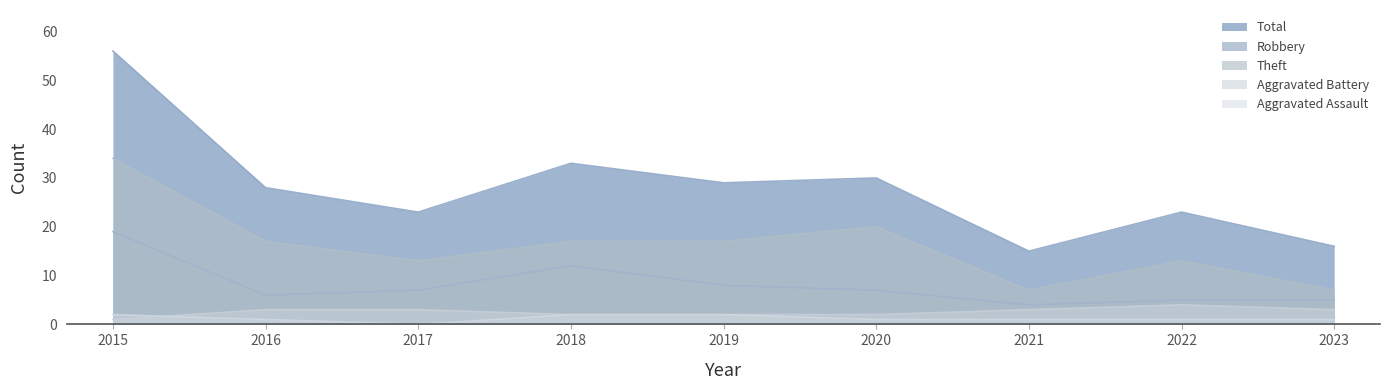

Does the chart display data point markers on the line(s)?

No